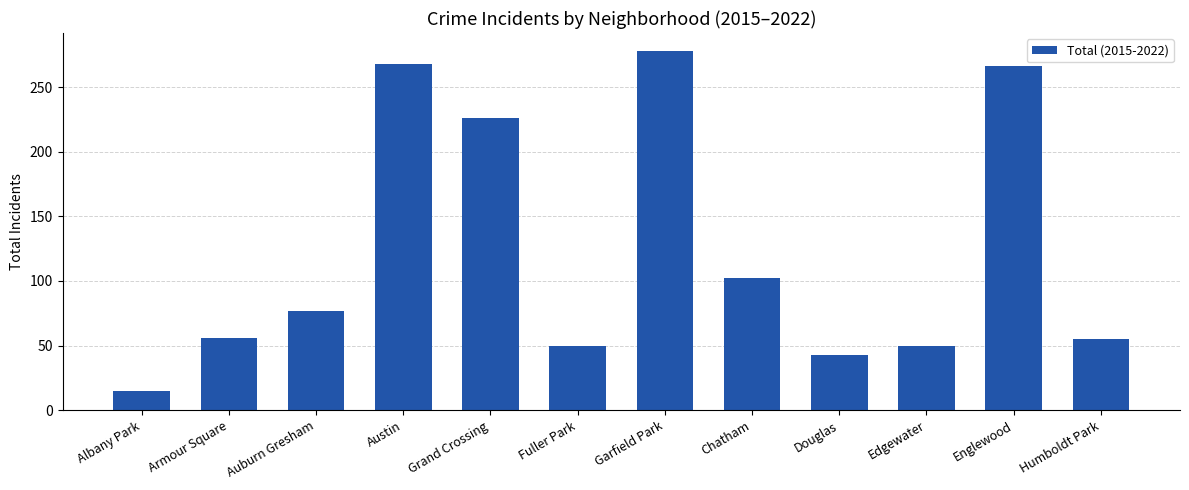

Read the value at Albany Park.

15